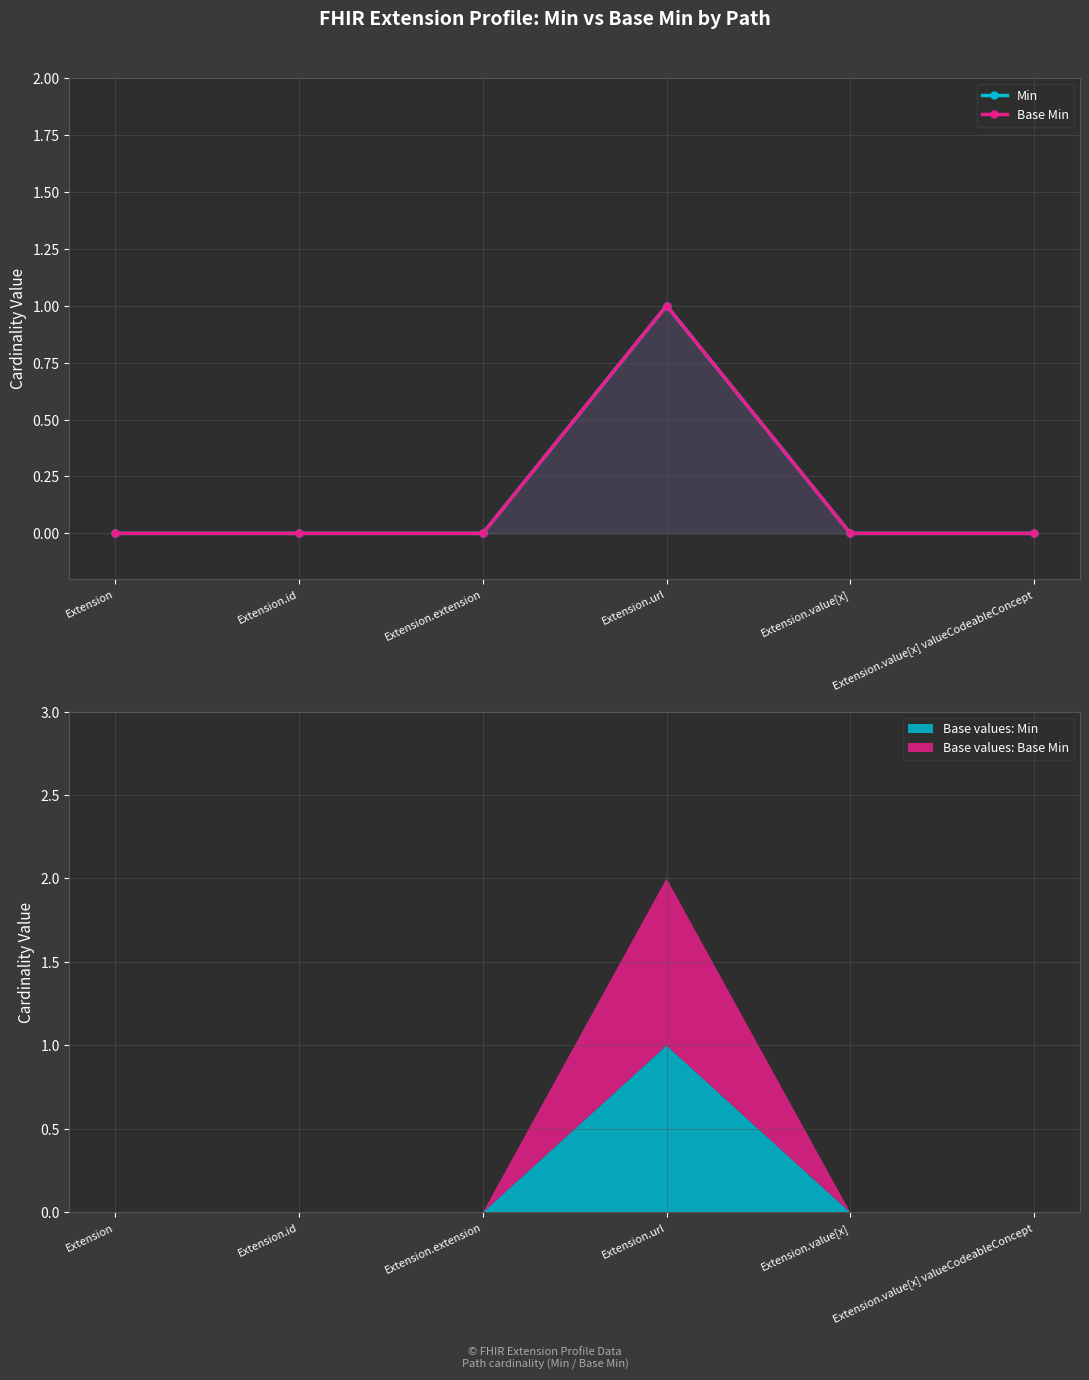

Which series has the widest spread of values?

Min